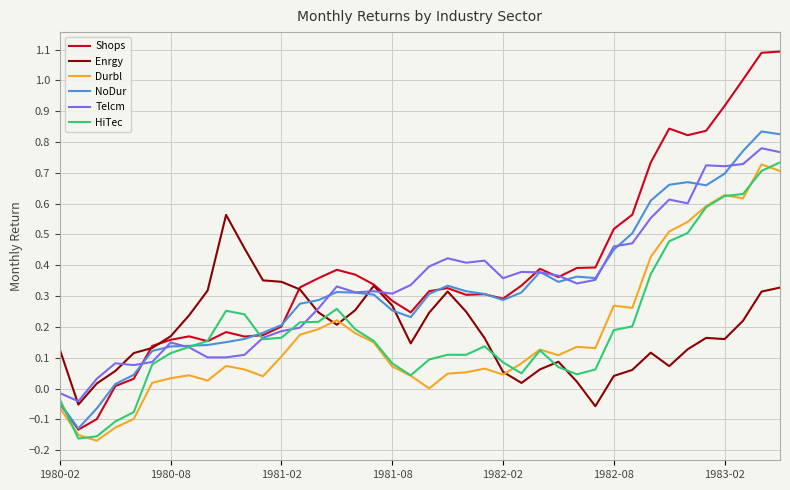

Which series has the largest range (max minus min)?

Shops